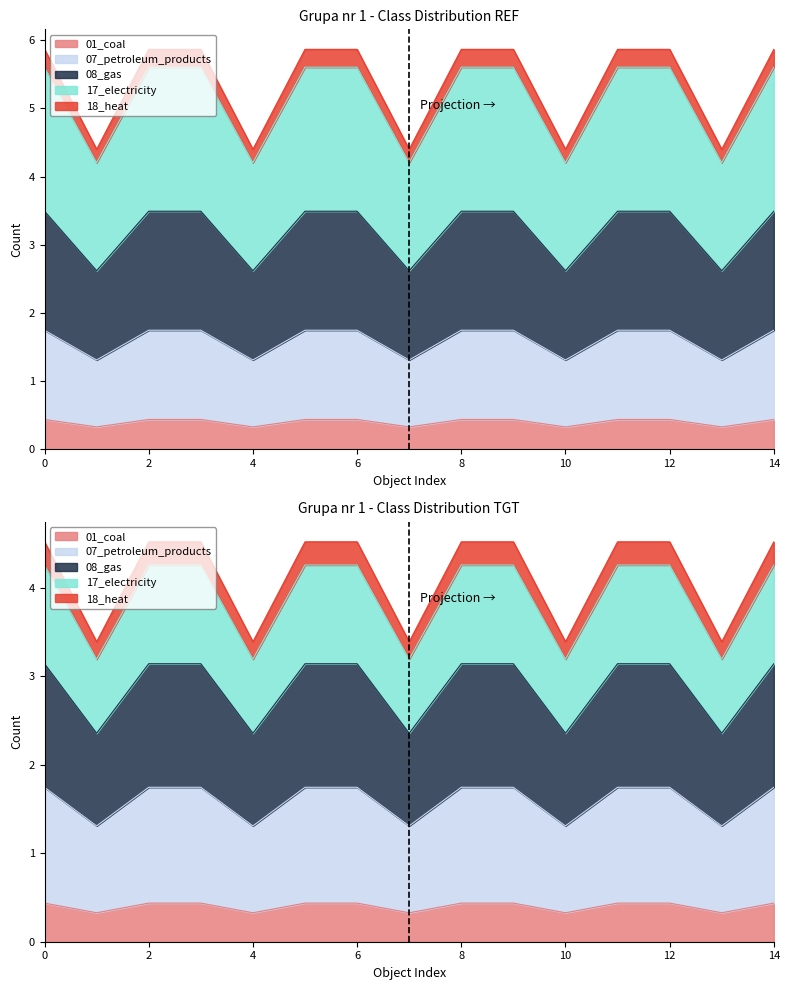

What are all the series names shown in the legend?

01_coal, 07_petroleum_products, 08_gas, 17_electricity, 18_heat